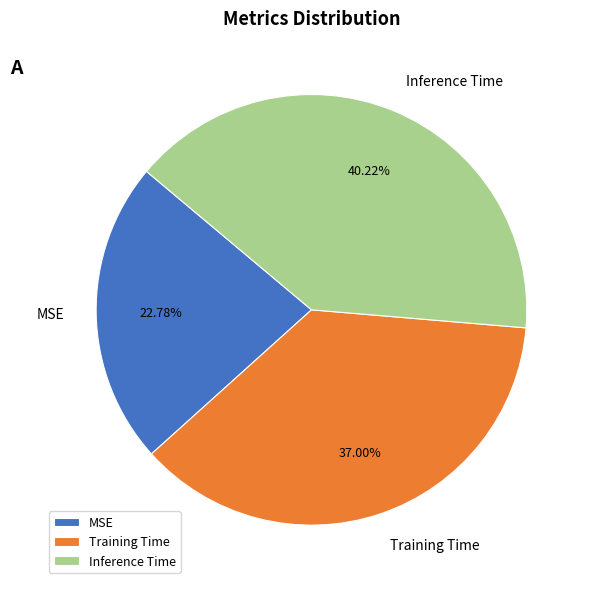

Is there any slice that represents more than half of the pie?

No